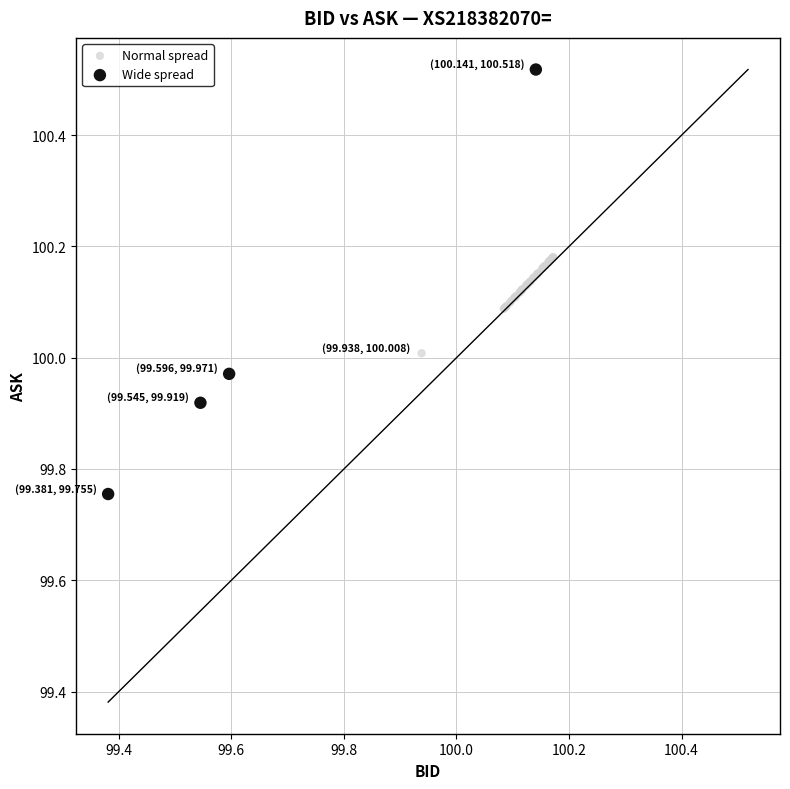

Which series has the widest spread of Y values?

Wide spread